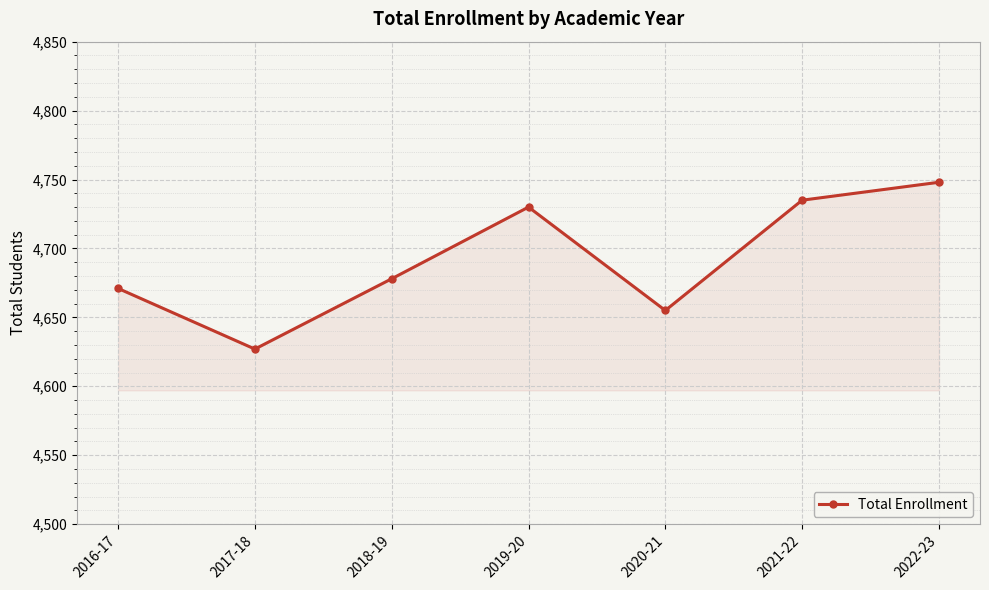

Reading left to right, transcribe all the data shown in this chart.

2016-17=4671	2017-18=4627	2018-19=4678	2019-20=4730	2020-21=4655	2021-22=4735	2022-23=4748